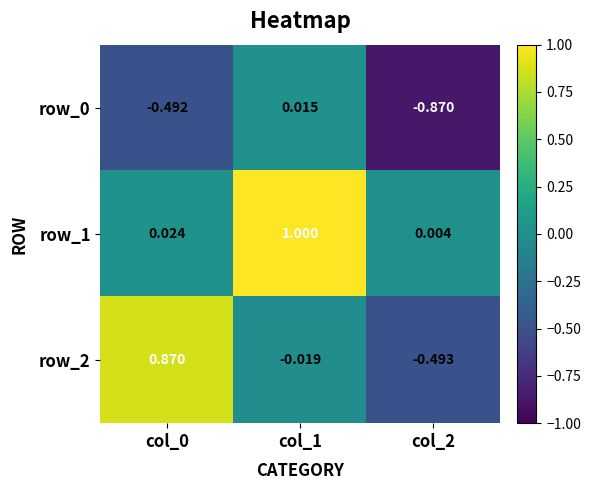

Is the value of row_0 at col_0 greater than the value of row_2 at col_1?

No